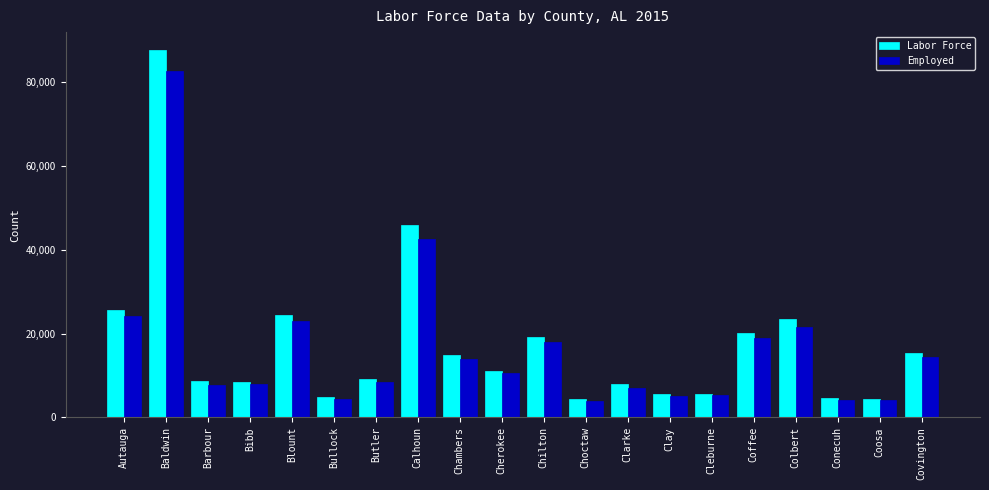

Is it true that Employed equals 8417 at Butler?

True